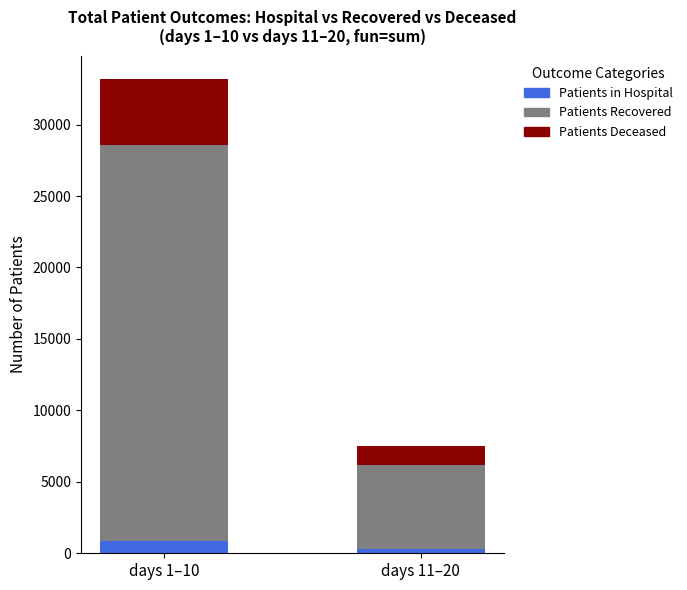

Count the number of data series in this chart.

3